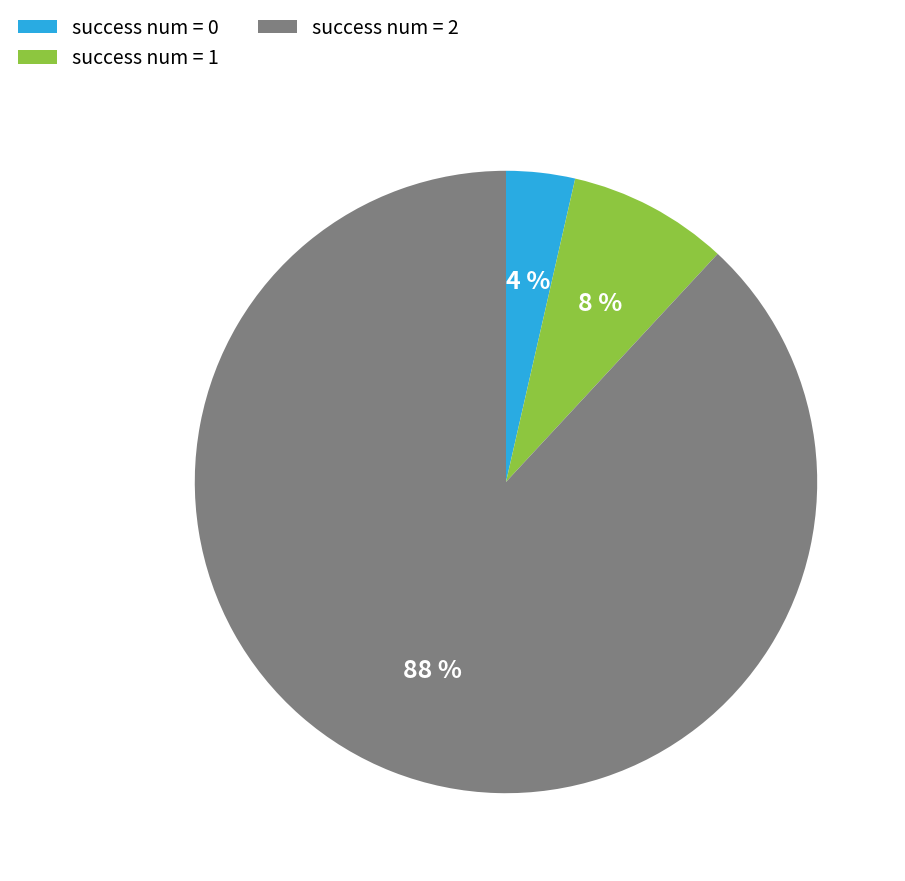

What percentage is the success num = 1 slice, to the nearest percent?

8%